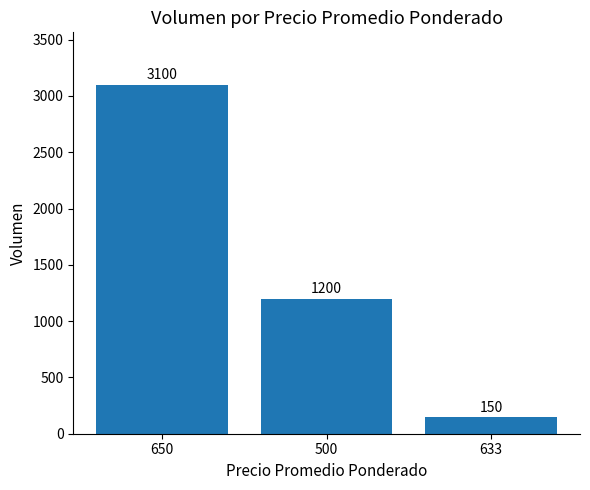

List the labels in order of value, smallest first.

633, 500, 650